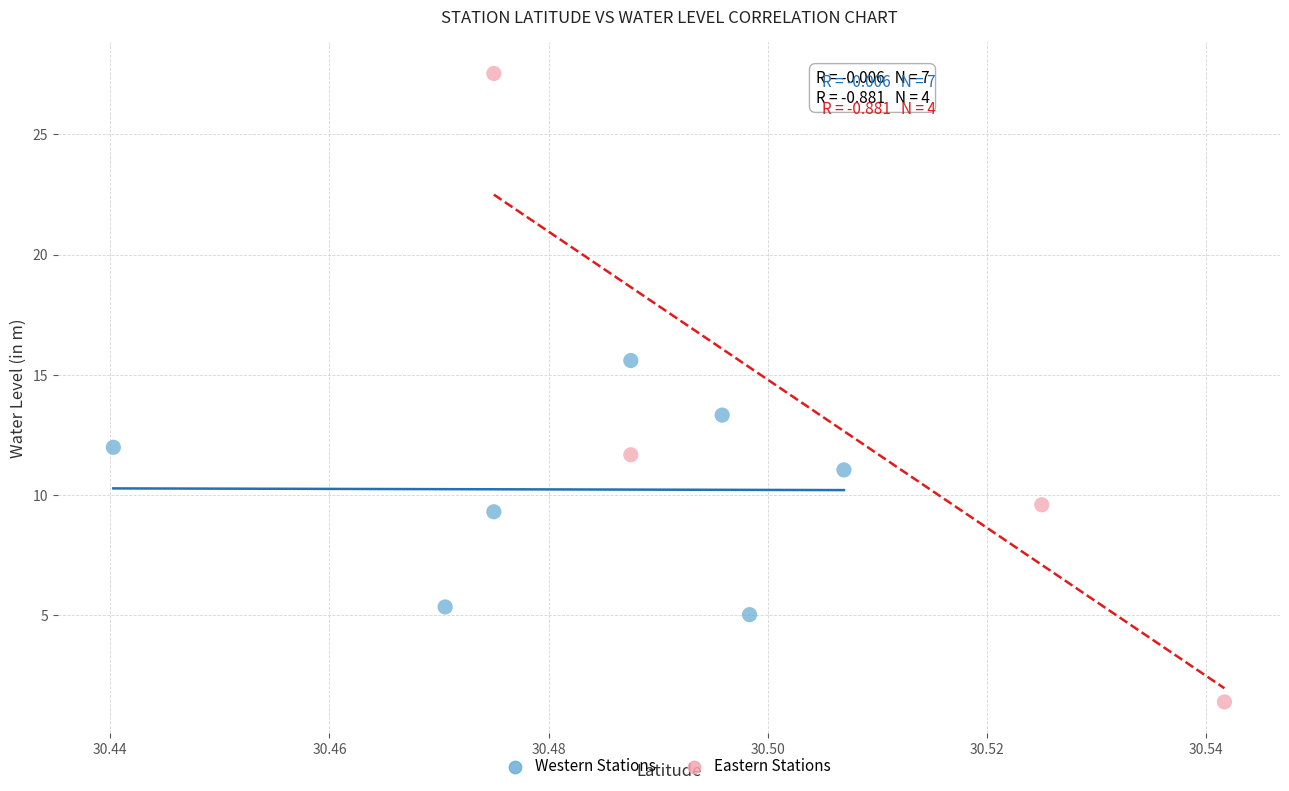

Which series reaches the minimum Y coordinate?

Eastern Stations